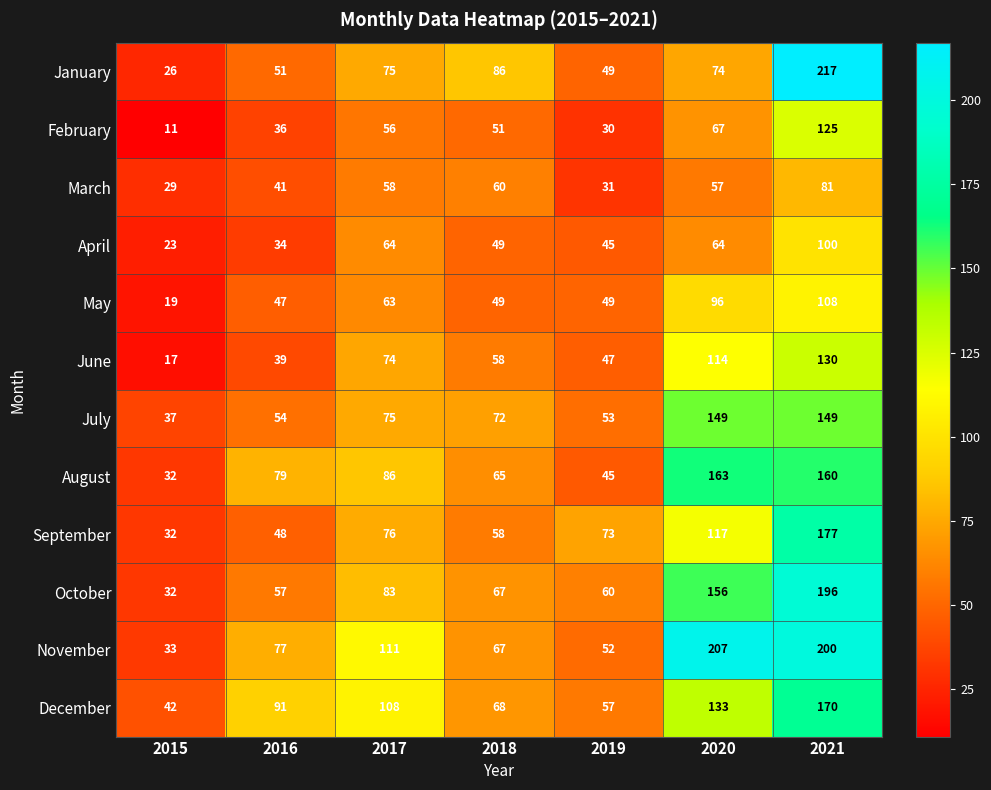

Which series has the widest spread of values?

January